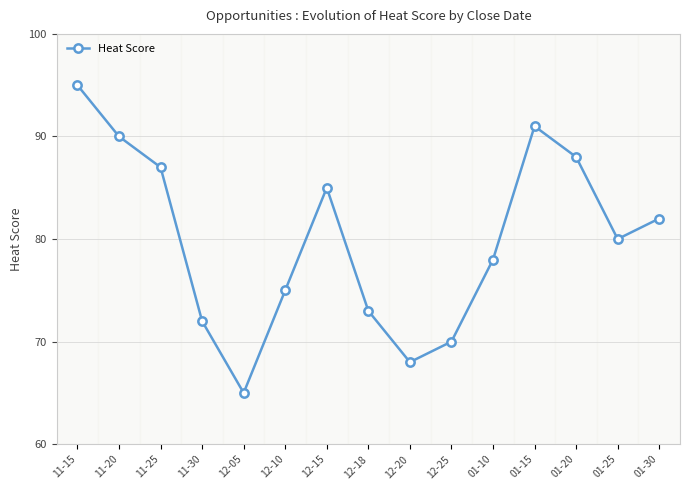

True or false: there are more than 2 points higher than both neighbors.

False